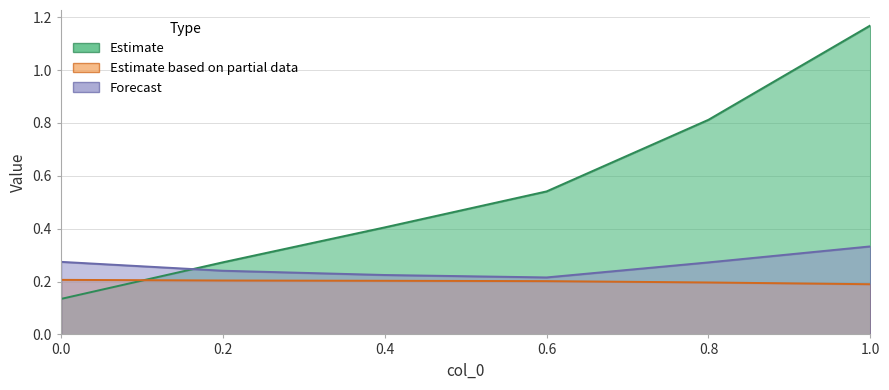

Reading right to left, extract all data points from this chart.

col_2: 1.2	0.8	0.5	0.4	0.3	0.1
col_3: 0.2	0.2	0.2	0.2	0.2	0.2
col_4: 0.3	0.3	0.2	0.2	0.2	0.3